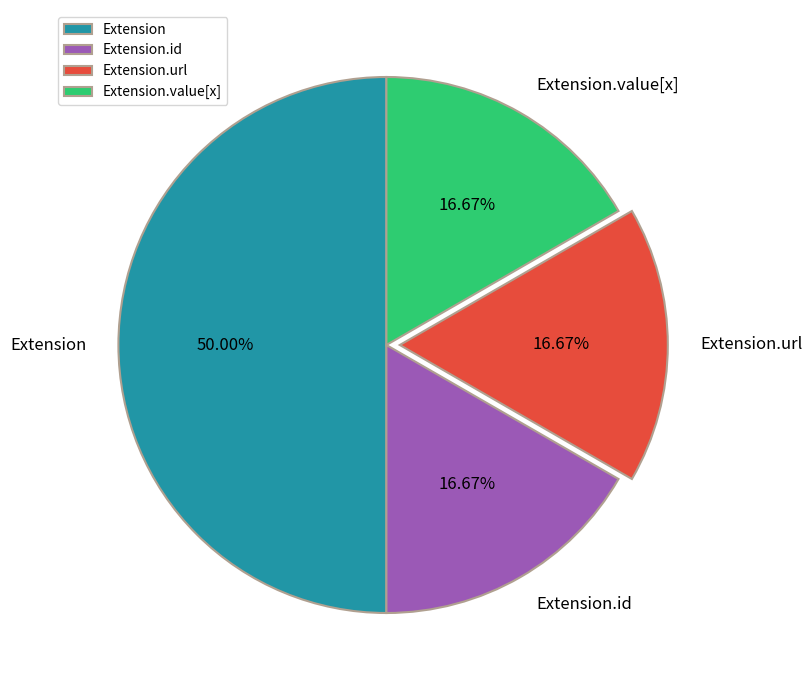

Is the sum of Extension.url and Extension.id greater than half?

No